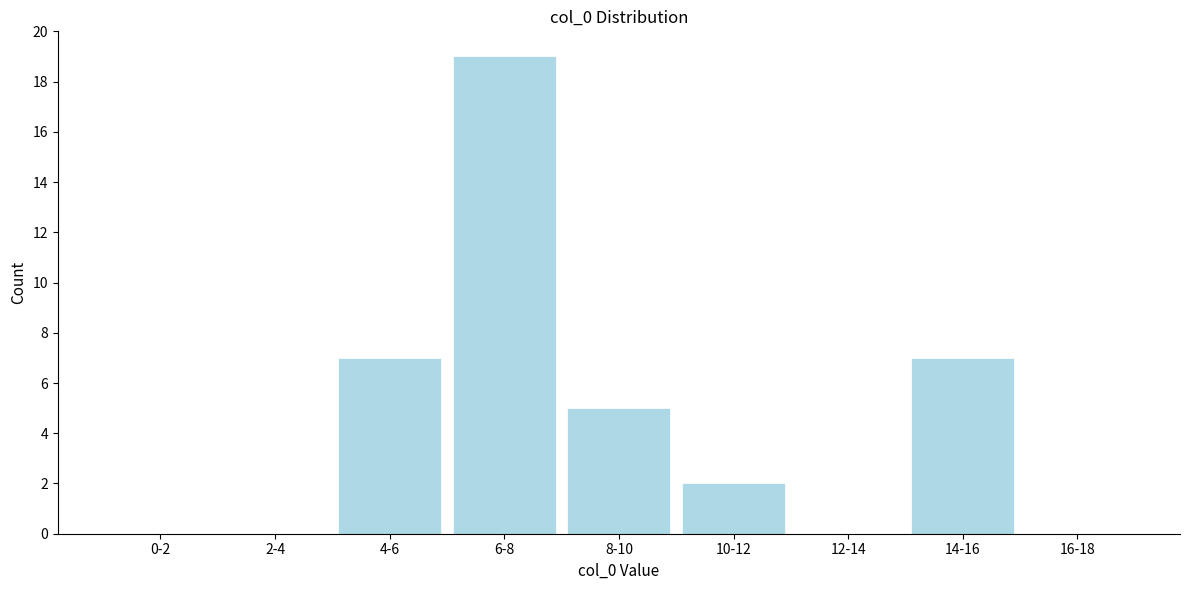

Reading right to left, list all the values displayed in this chart.

16-18=0	14-16=7	12-14=0	10-12=2	8-10=5	6-8=19	4-6=7	2-4=0	0-2=0